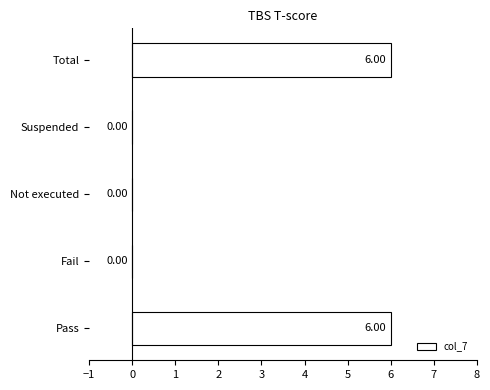

What is the sum of all values?

12